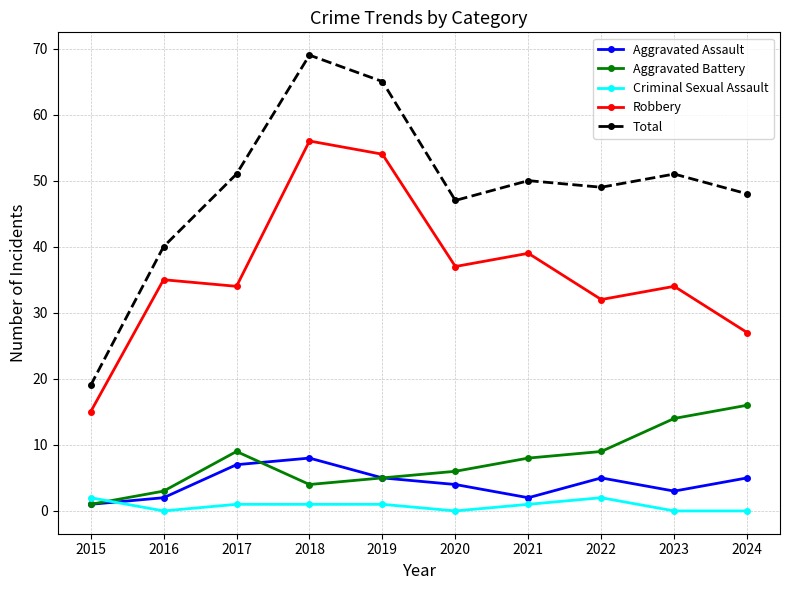

What is the sum of all Criminal Sexual Assault values?

8